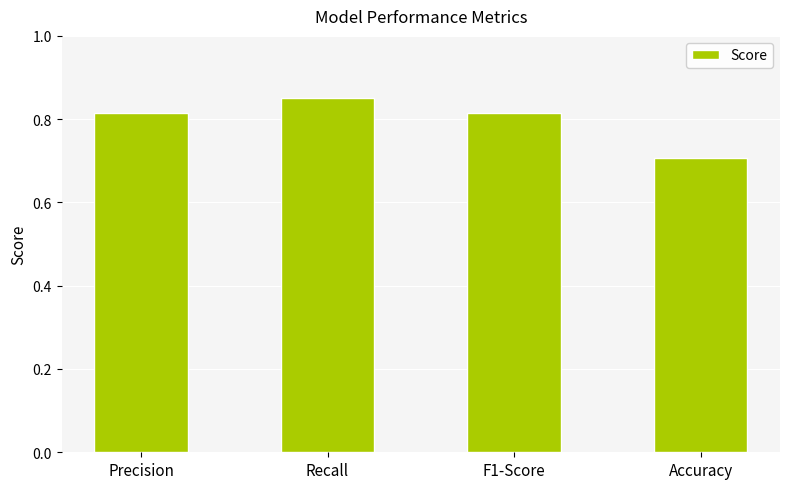

Which label corresponds to the largest value in the chart?

Recall